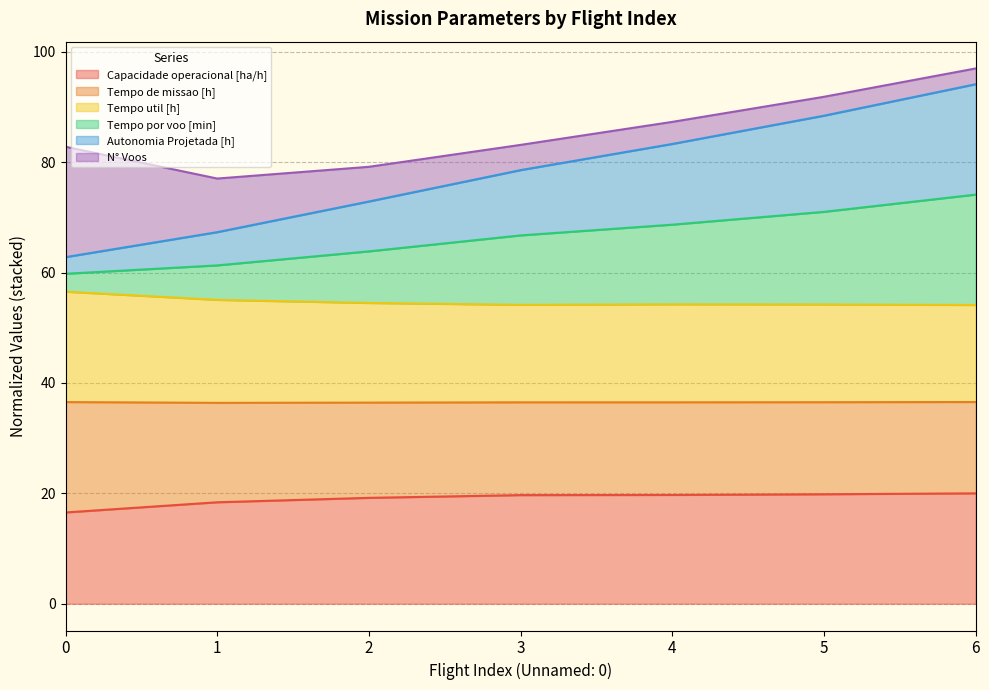

True or false: Capacidade operacional [ha/h] has a value of 6.9 at 3.

False